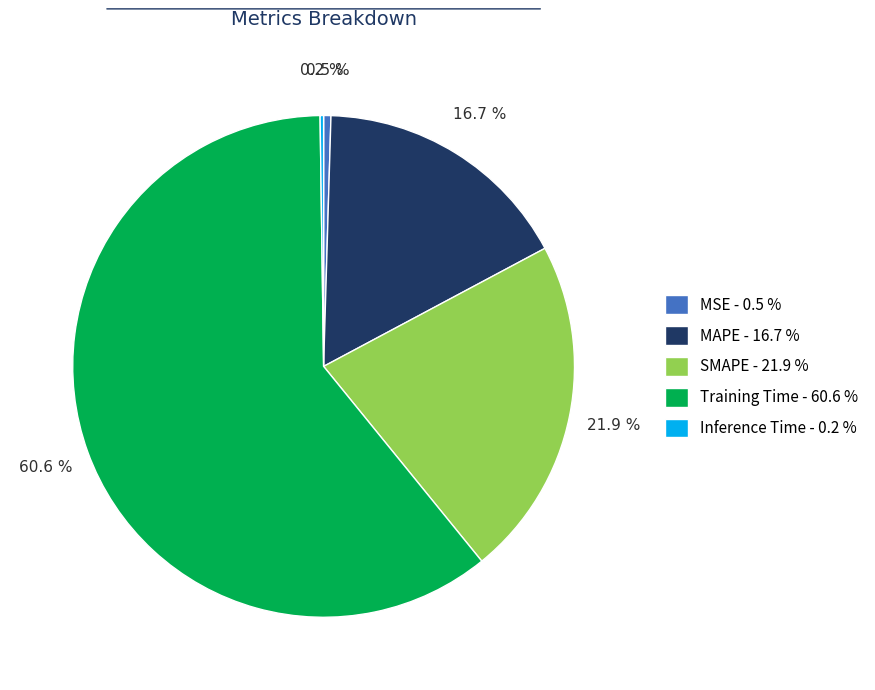

Does any single category account for the majority?

Yes